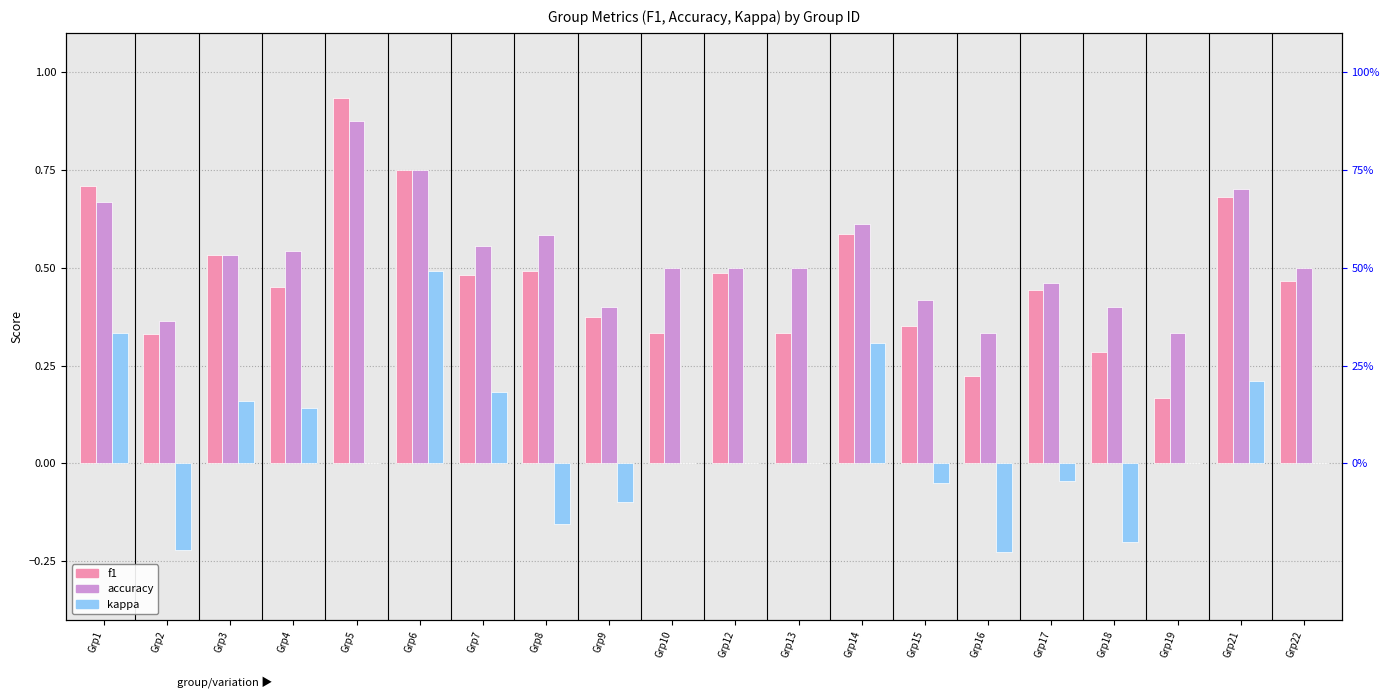

Rank the categories by accuracy value from highest to lowest.

Grp5, Grp6, Grp21, Grp1, Grp14, Grp8, Grp7, Grp4, Grp3, Grp10, Grp12, Grp13, Grp22, Grp17, Grp15, Grp9, Grp18, Grp2, Grp16, Grp19